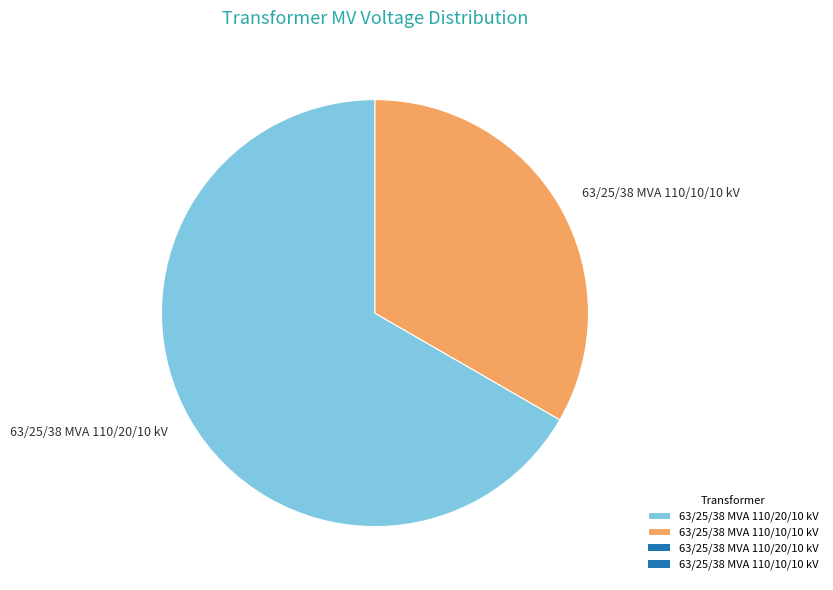

How many segments does this pie chart have?

2